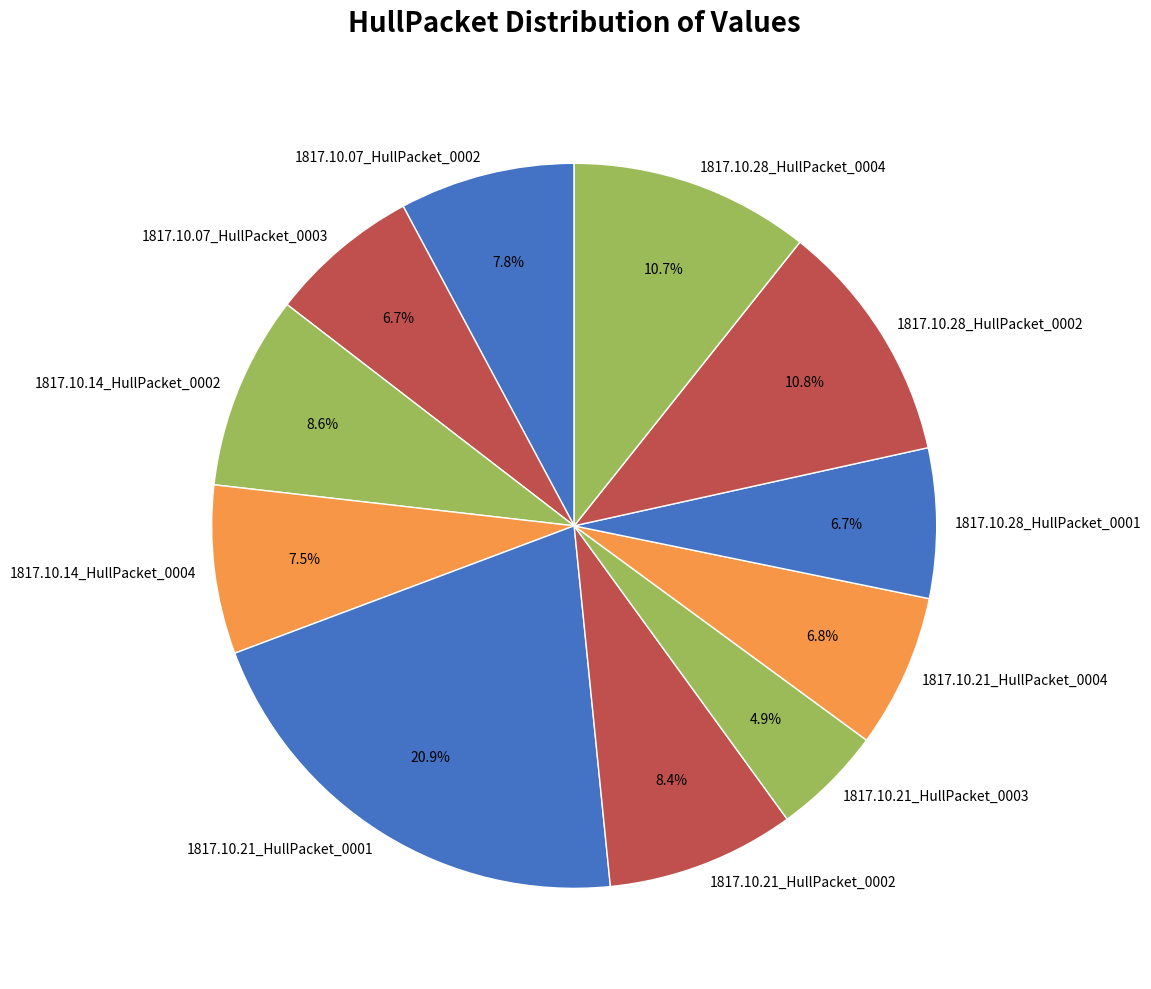

Count the number of slices in the pie.

11